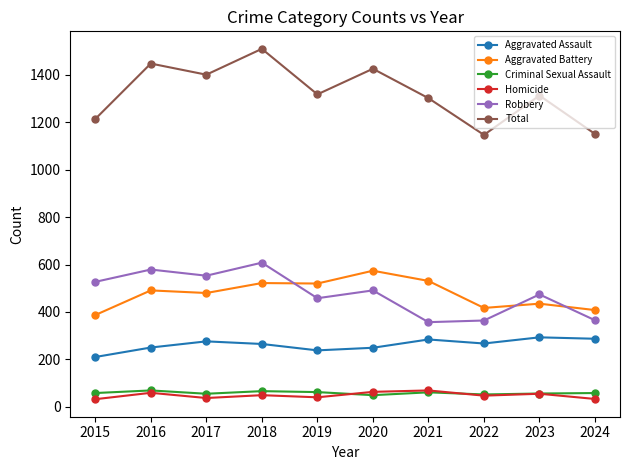

In Total, how many points are higher than both neighbors (excluding endpoints)?

4